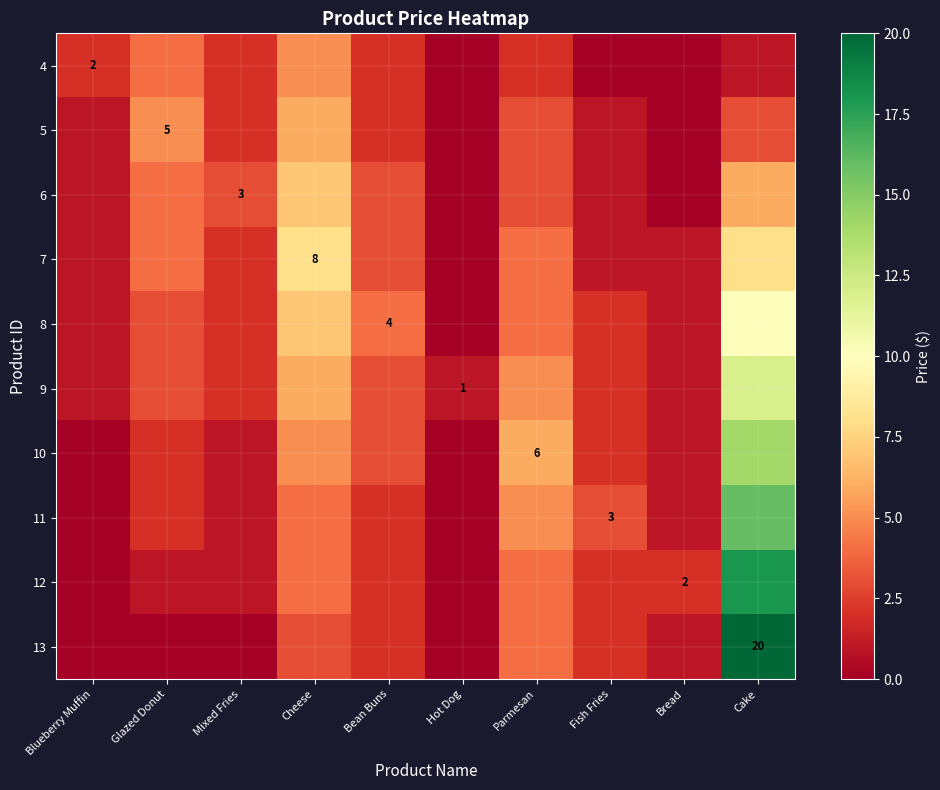

What is the difference between the second highest and second lowest values in the 12 series?

4